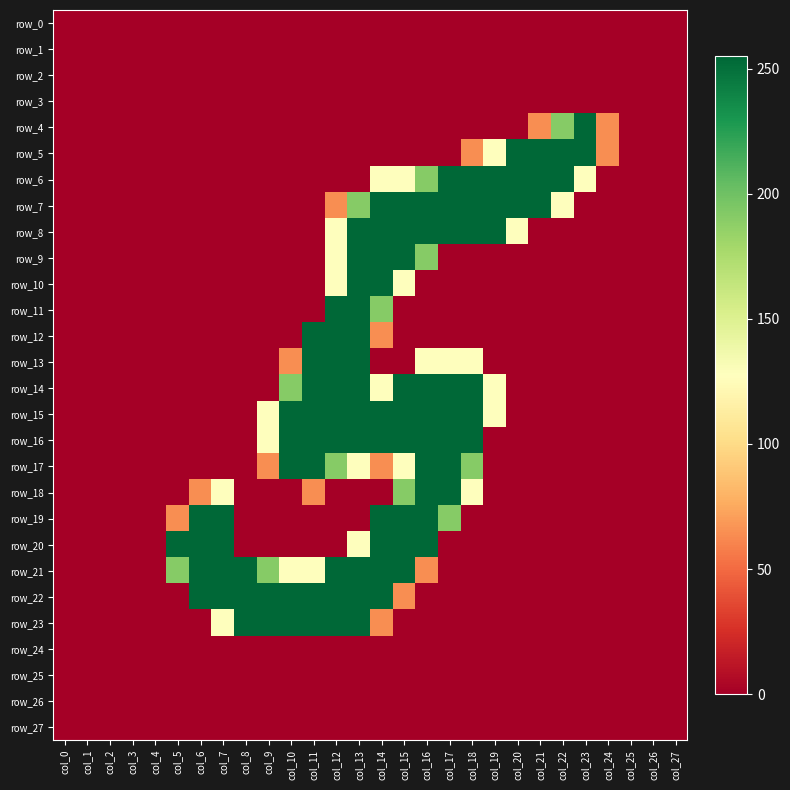

Which series has the largest total across all categories?

row_15